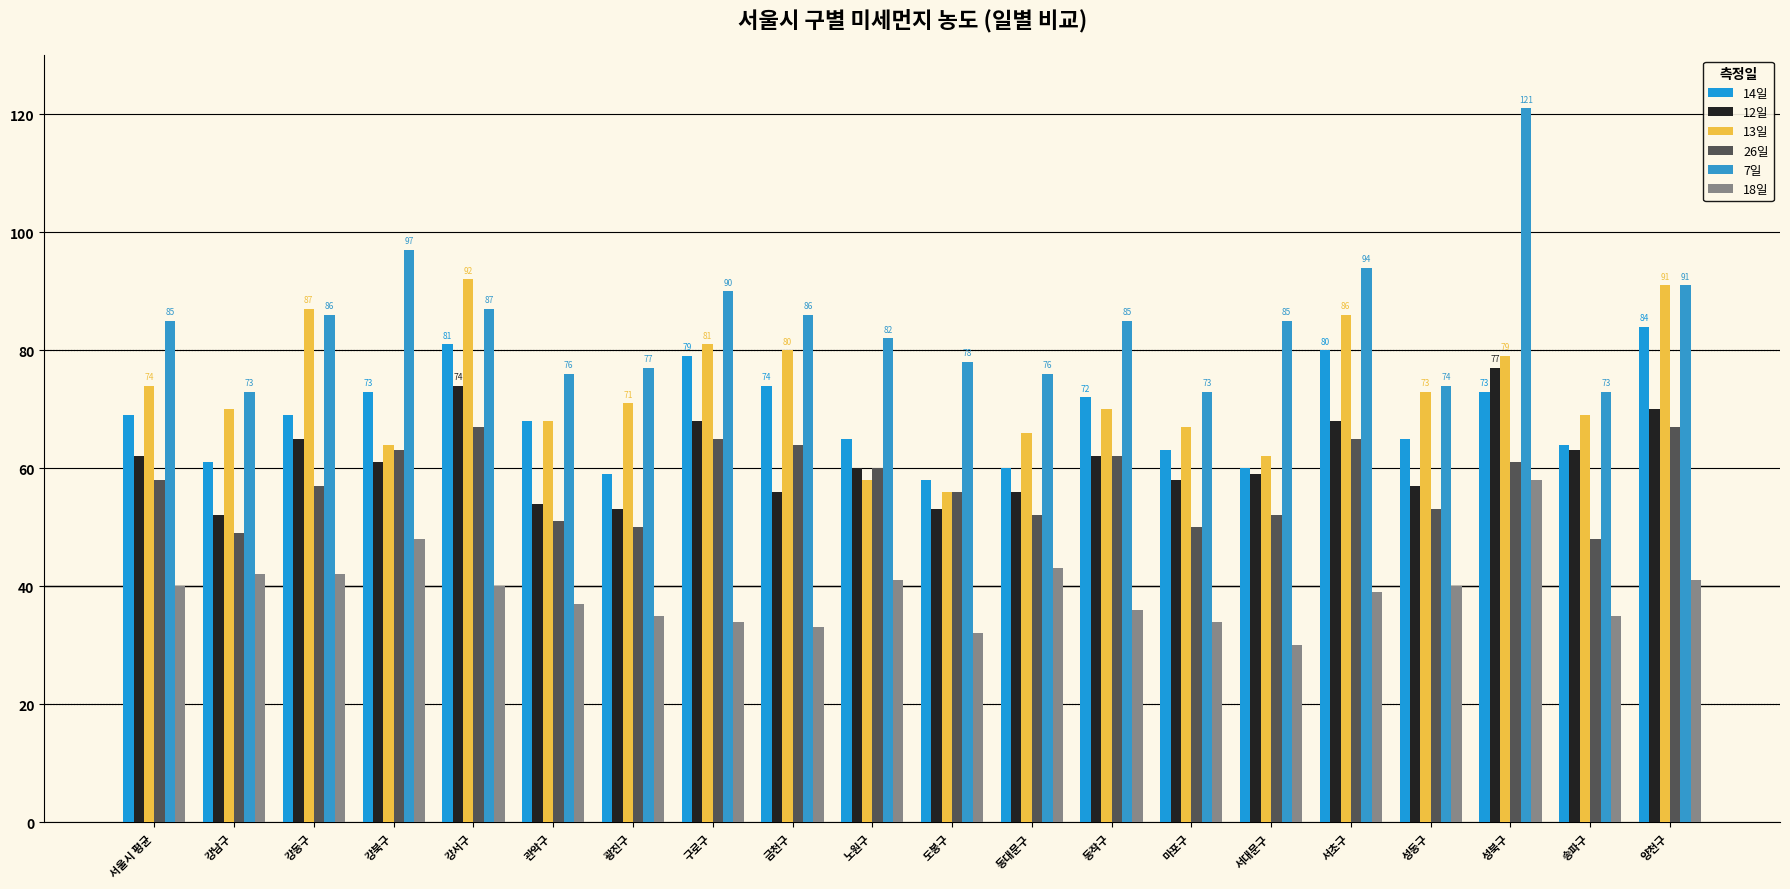

Reading left to right, transcribe all the data shown in this chart.

14일: 69	61	69	73	81	68	59	79	74	65	58	60	72	63	60	80	65	73	64	84
12일: 62	52	65	61	74	54	53	68	56	60	53	56	62	58	59	68	57	77	63	70
13일: 74	70	87	64	92	68	71	81	80	58	56	66	70	67	62	86	73	79	69	91
26일: 58	49	57	63	67	51	50	65	64	60	56	52	62	50	52	65	53	61	48	67
7일: 85	73	86	97	87	76	77	90	86	82	78	76	85	73	85	94	74	121	73	91
18일: 40	42	42	48	40	37	35	34	33	41	32	43	36	34	30	39	40	58	35	41